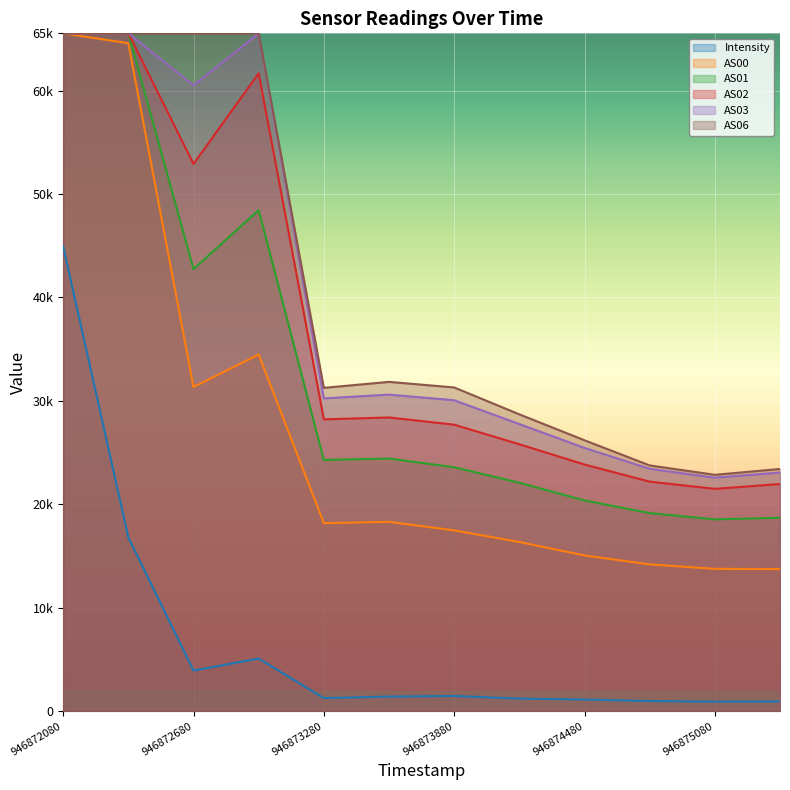

At which category does Intensity reach its first local valley?

946872680